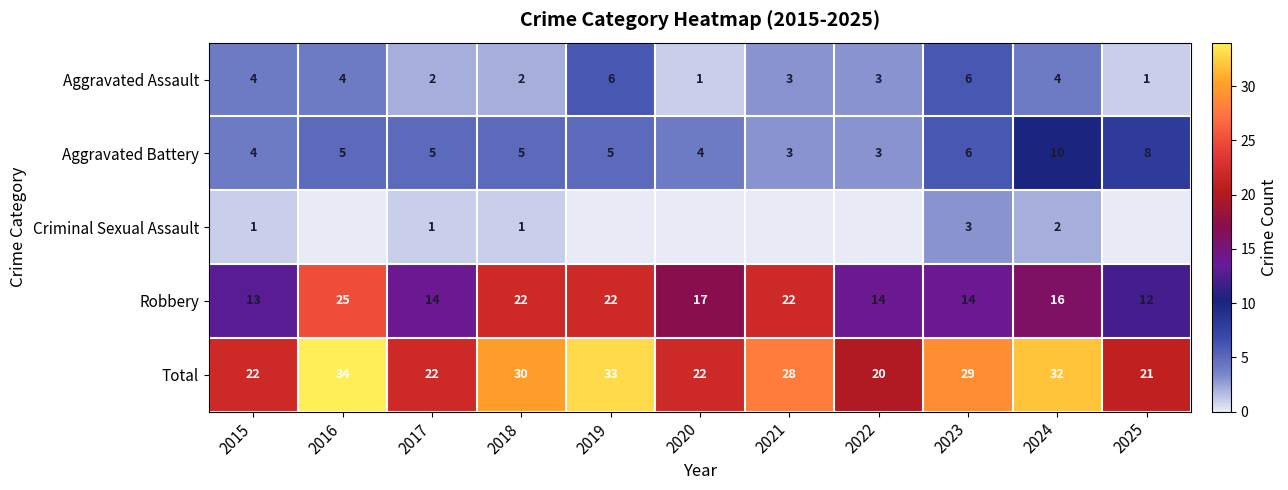

Is the value of Criminal Sexual Assault at 2017 greater than the value of Robbery at 2021?

No